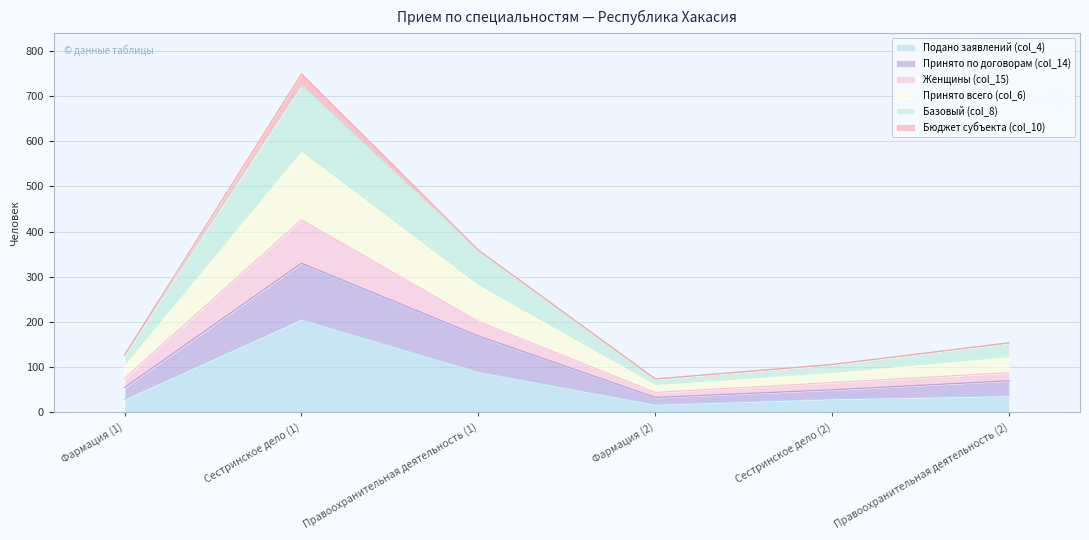

What is the sum of all Подано заявлений (col_4) values?

410